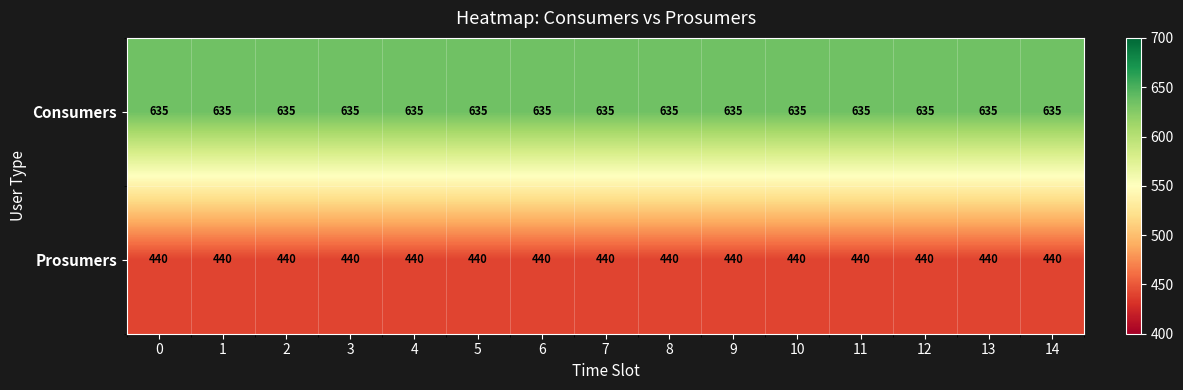

At 0, list the series in order from largest to smallest.

Consumers, Prosumers